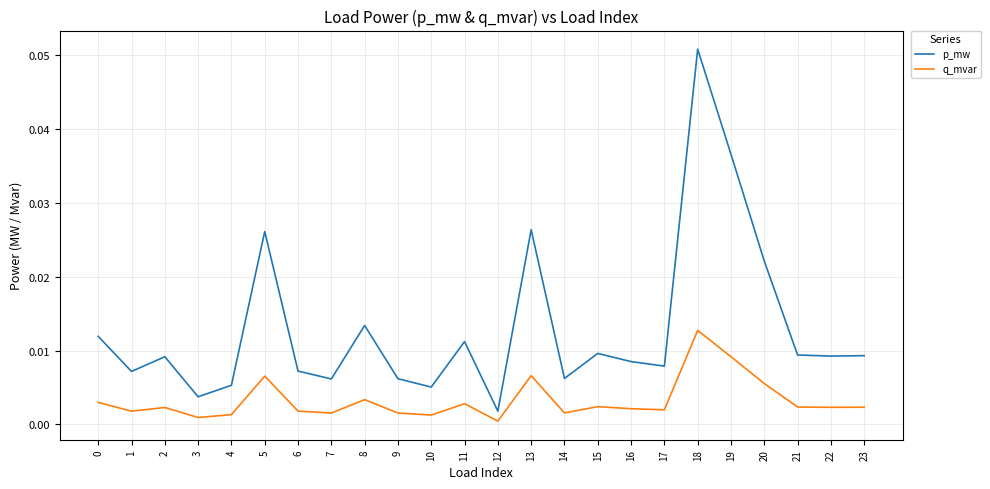

At which label does q_mvar reach its minimum?

12